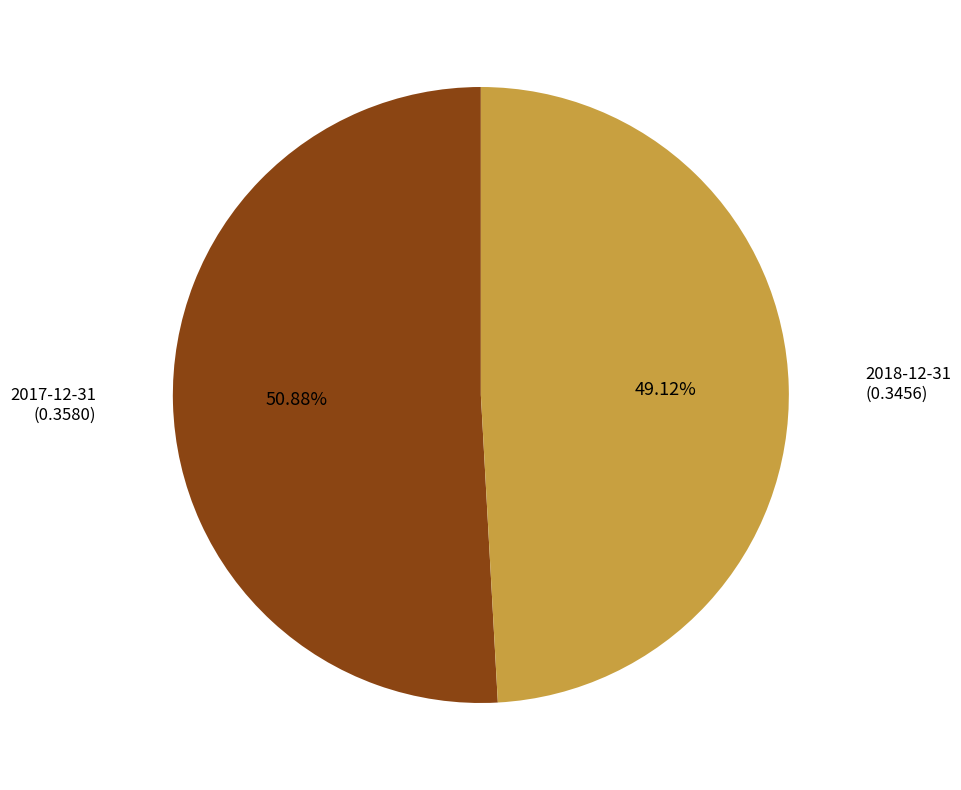

Which category has the biggest portion of the pie?

2017-12-31